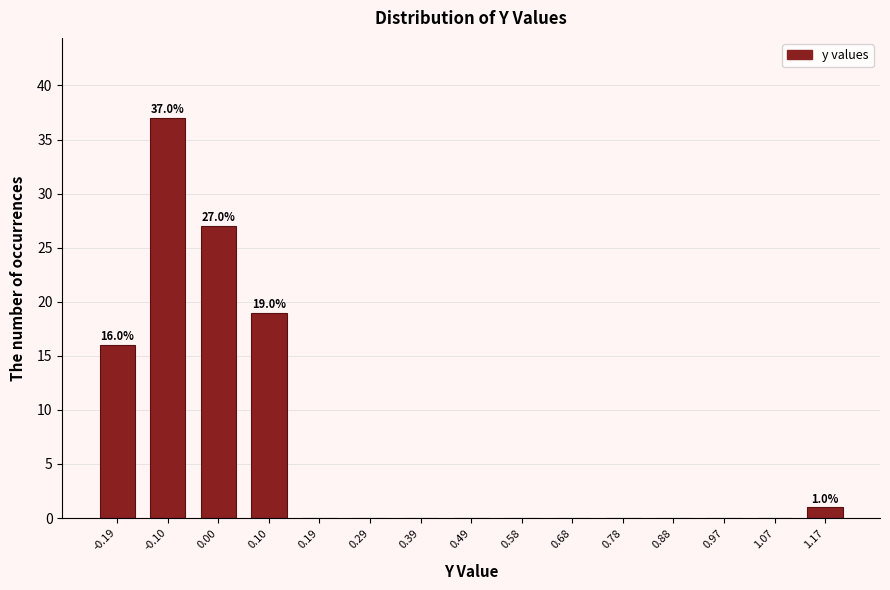

Reading right to left, transcribe all the data shown in this chart.

1.17=1	1.07=0	0.97=0	0.88=0	0.78=0	0.68=0	0.58=0	0.49=0	0.39=0	0.29=0	0.19=0	0.10=19	0.00=27	-0.10=37	-0.19=16